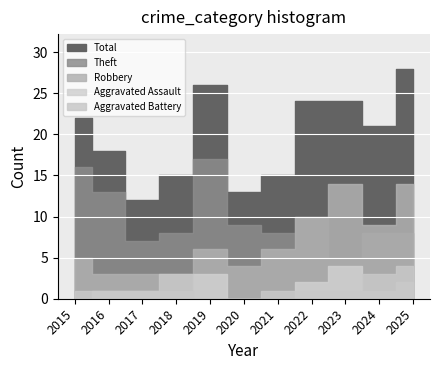

Rank the series at 2021 from lowest to highest value.

Aggravated Assault, Aggravated Battery, Robbery, Theft, Total